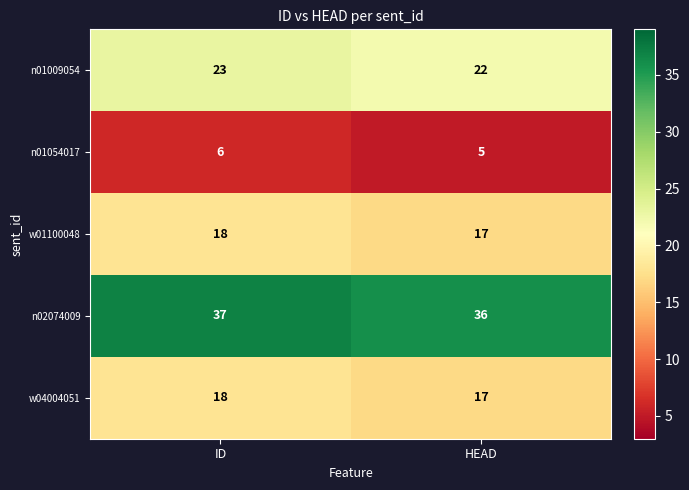

What is the total value across all series at HEAD?

97